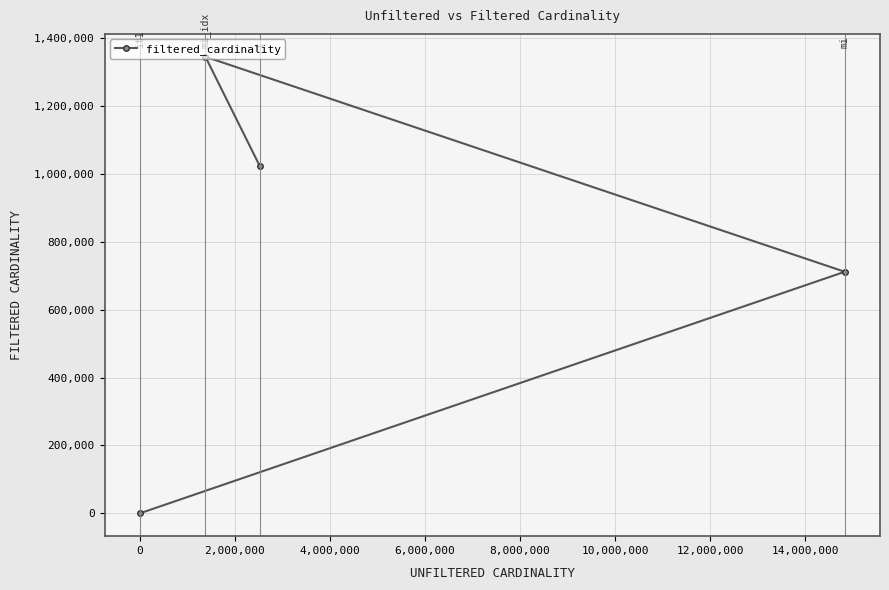

How many points are higher than both their immediate neighbors (excluding endpoints)?

1